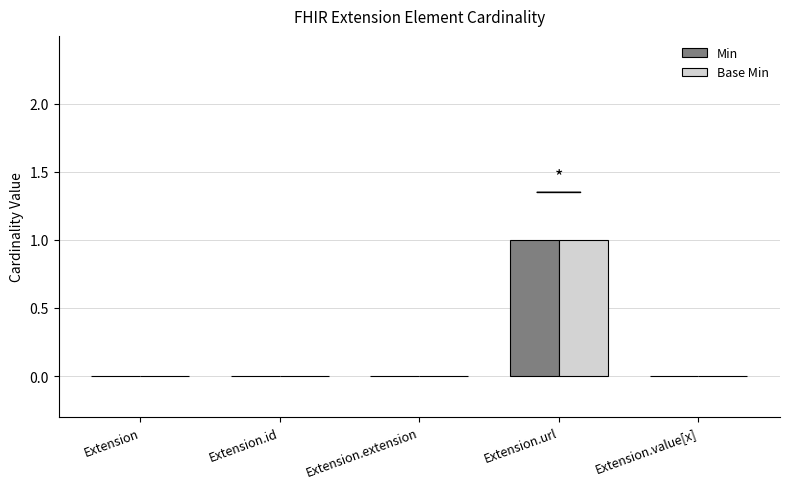

The value of Base Min at Extension.extension is 0. True or false?

True